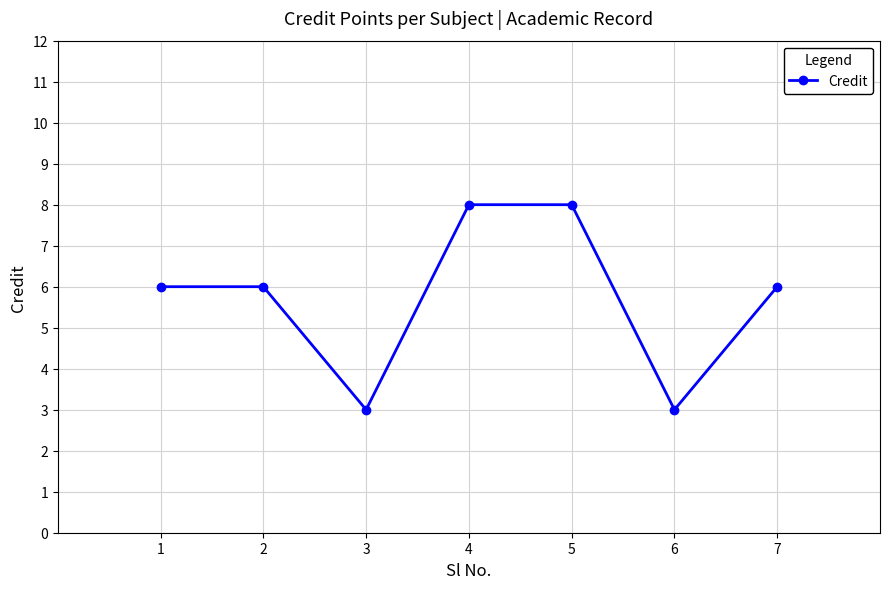

Reading left to right, list all the values displayed in this chart.

6	6	3	8	8	3	6